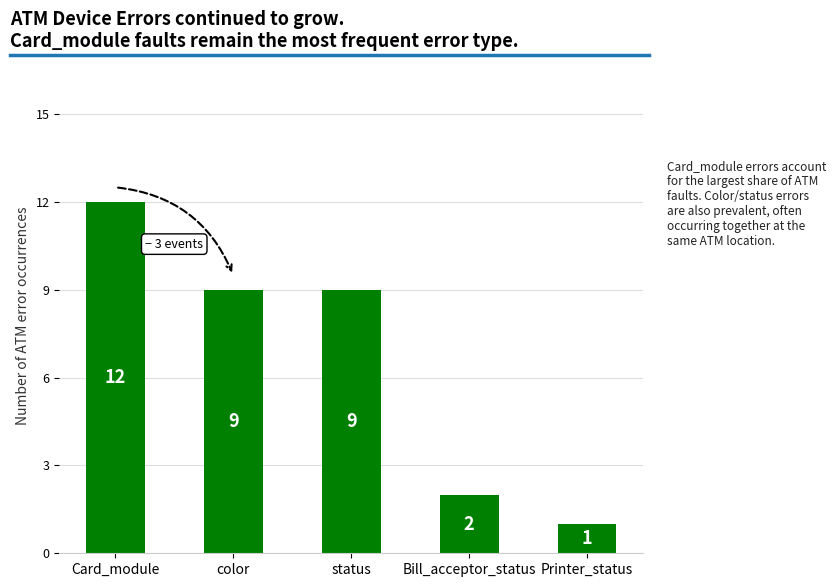

Which has a higher value, Card_module or Bill_acceptor_status?

Card_module